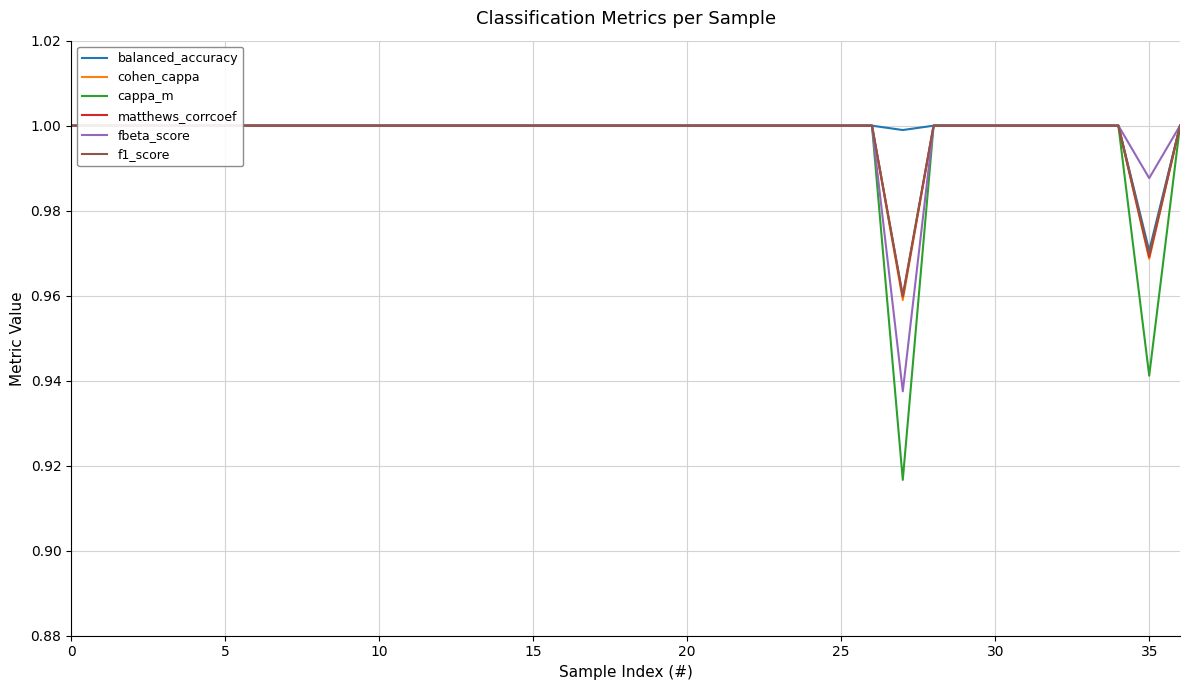

What is the highest value of the balanced_accuracy series?

1.0